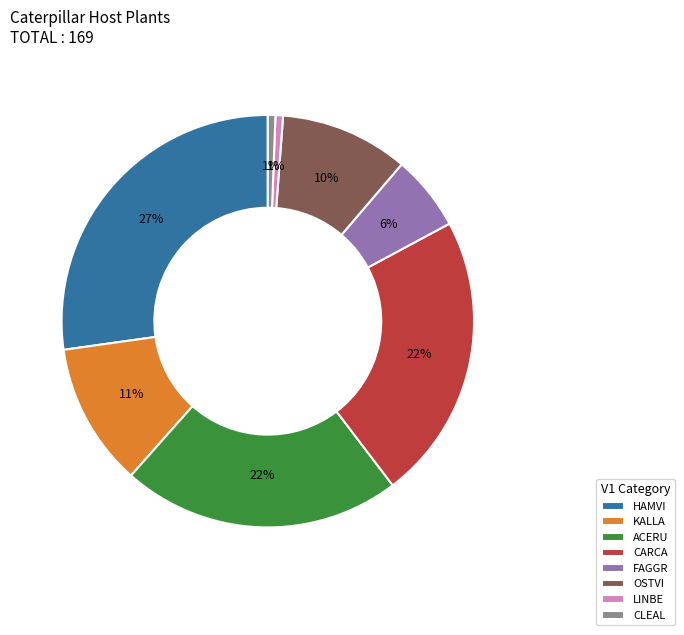

Do HAMVI and FAGGR together represent more than half of the pie?

No